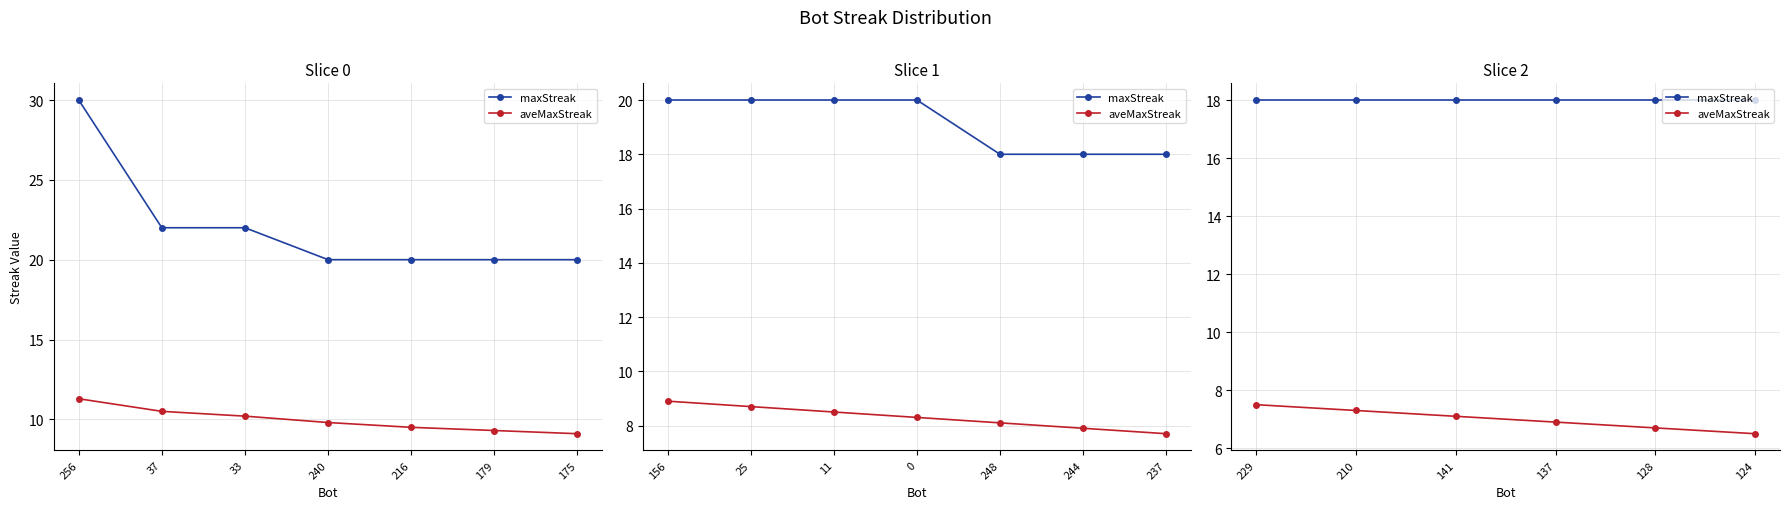

Which series changed the most between 128 and 124?

aveMaxStreak